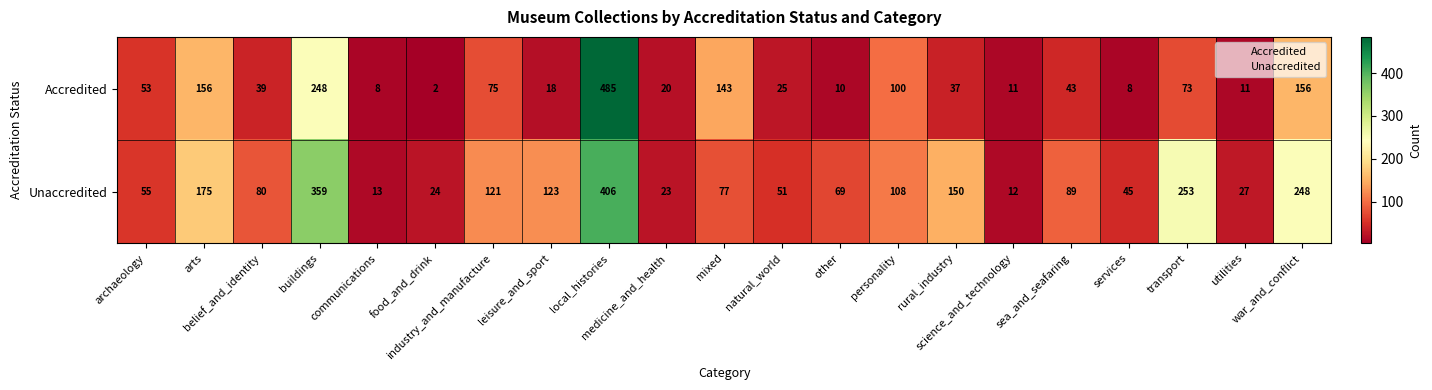

Rank the series by their maximum value, from lowest to highest.

Unaccredited, Accredited